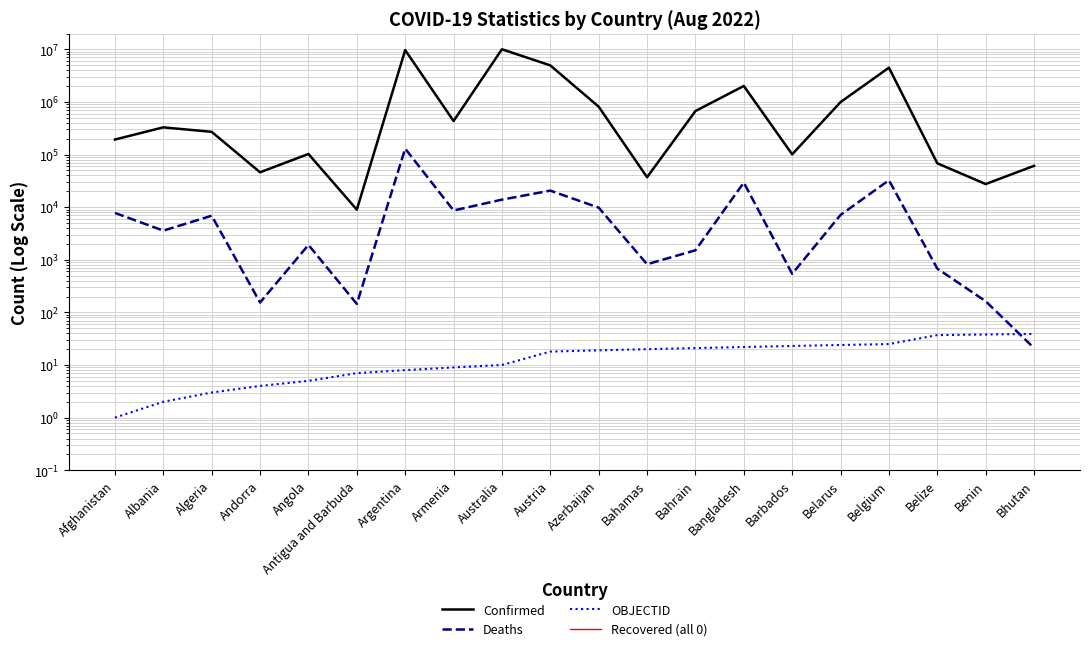

What is the label of the 6th point from the right?

Barbados